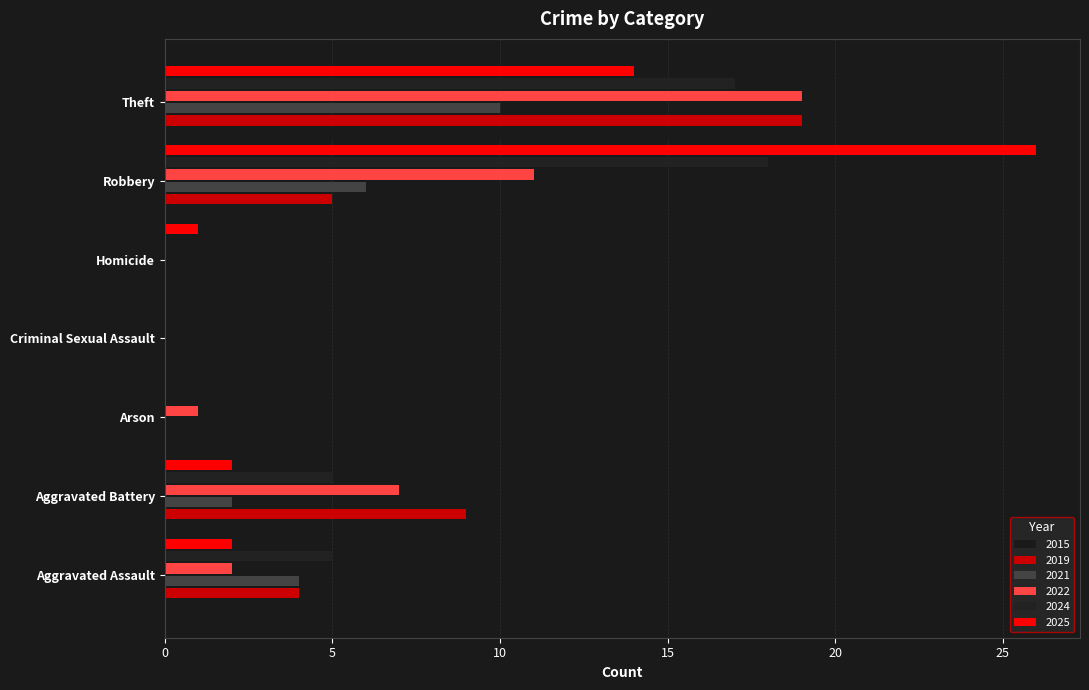

Between Criminal Sexual Assault and Arson, which is larger?

Criminal Sexual Assault